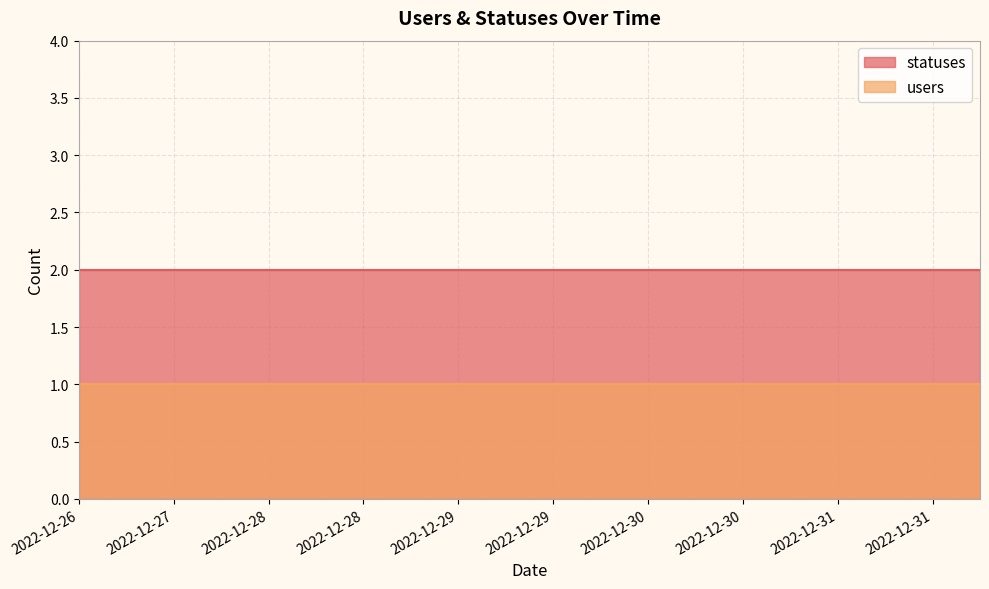

Count the number of categories in the chart.

20